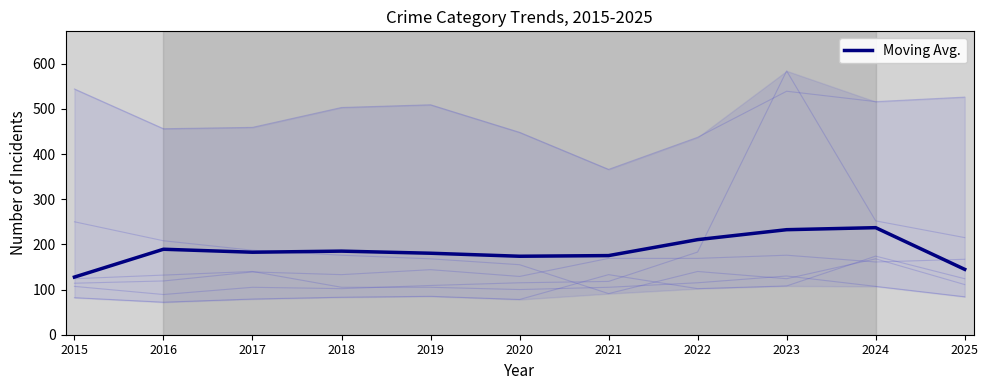

Reading left to right, transcribe all the data shown in this chart.

2015=127.6	2016=189.2	2017=182.6	2018=185.1	2019=180.4	2020=173.7	2021=175.2	2022=210.5	2023=232.5	2024=237.0	2025=144.7